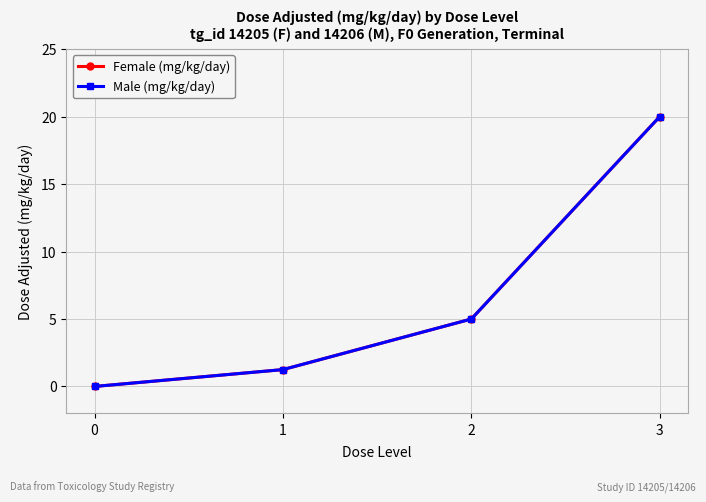

Where is Female (mg/kg/day) nearest to the value 10?

2